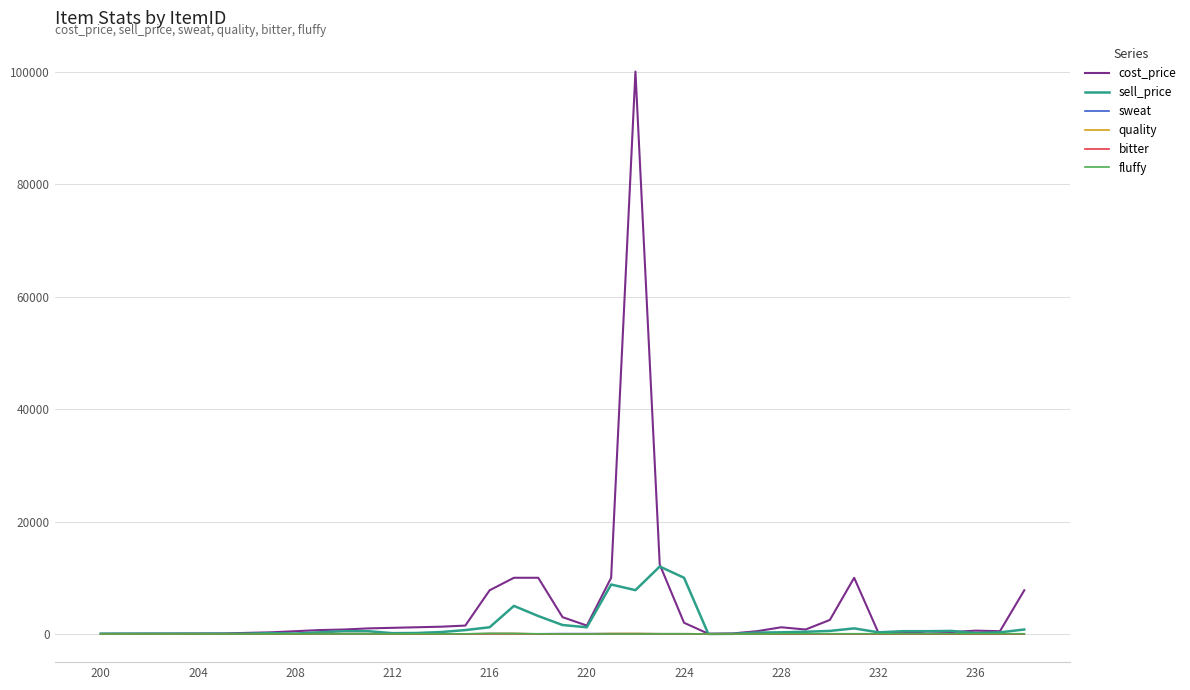

Which series has the largest range (max minus min)?

cost_price